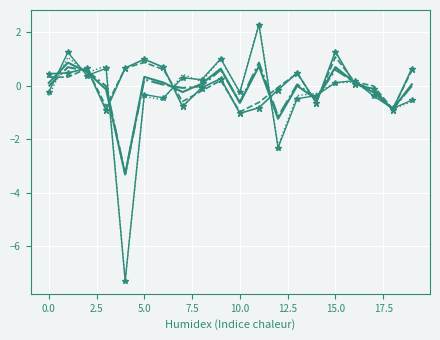

What is the label of the 2nd point from the right?

18